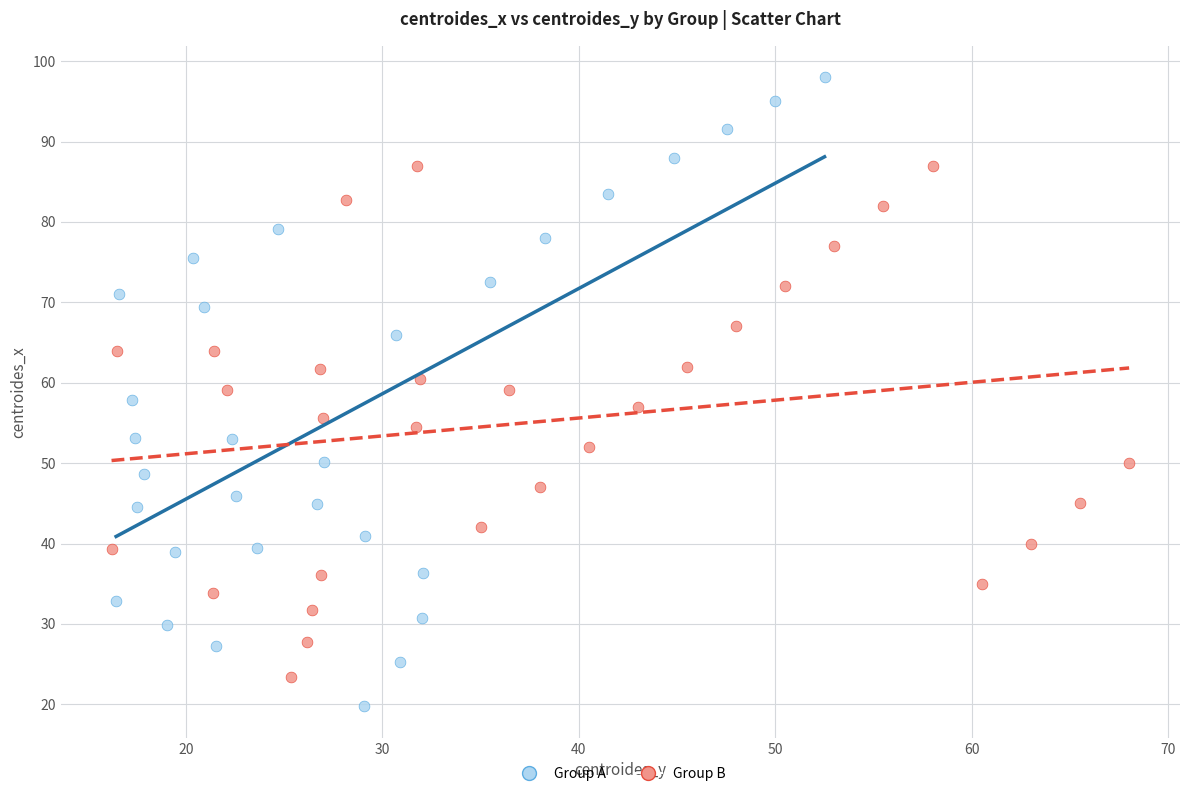

What are all the series names shown in the legend?

Group A, Group B